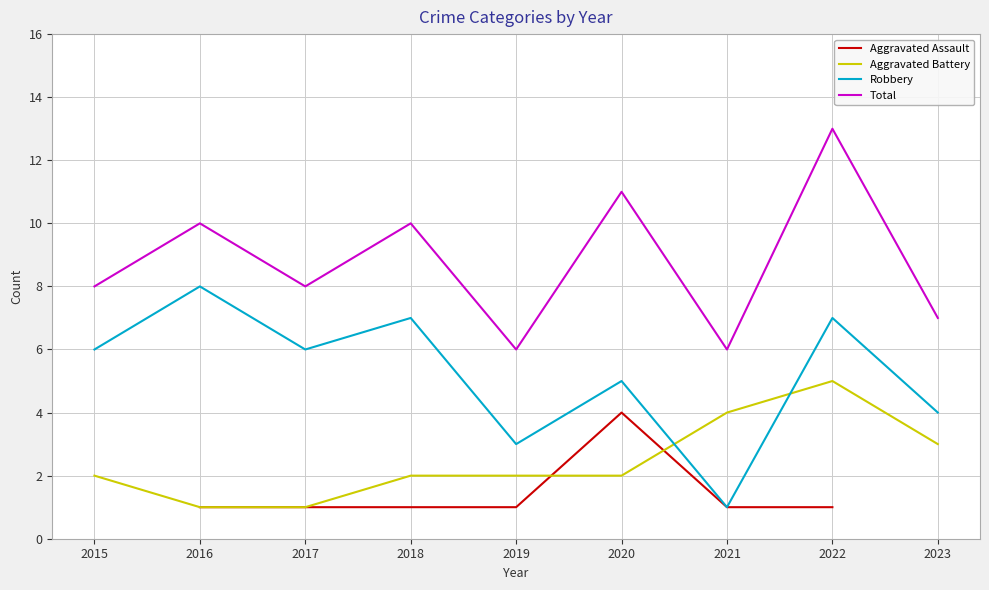

Where is Robbery nearest to the value 4?

2023